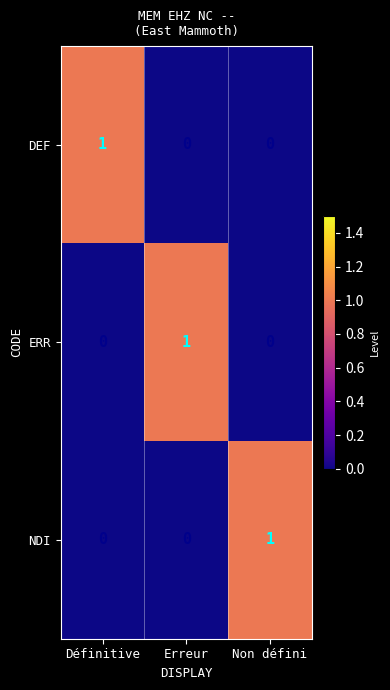

How many positive values does the DEF series have?

1